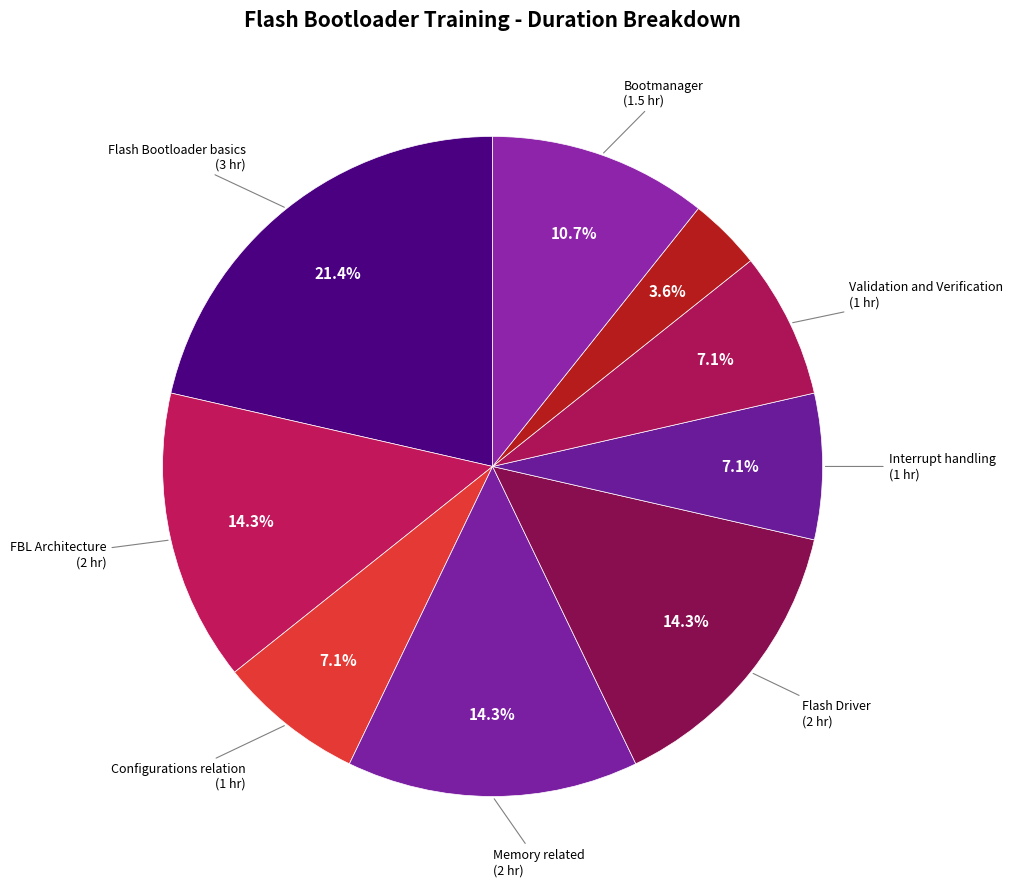

Count the number of slices in the pie.

9